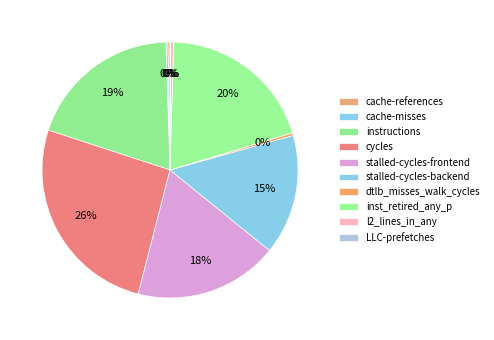

Does any single category account for the majority?

No